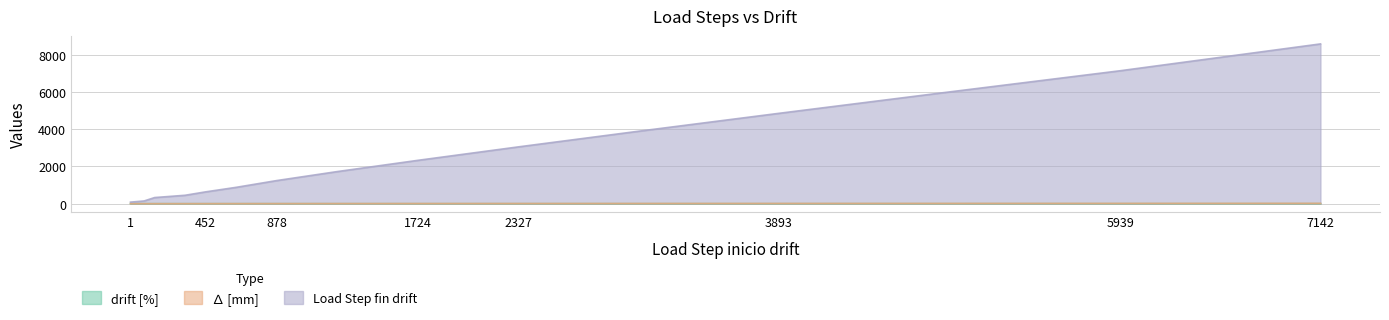

What are all the series names shown in the legend?

drift [%], ∆ [mm], Load Step fin drift